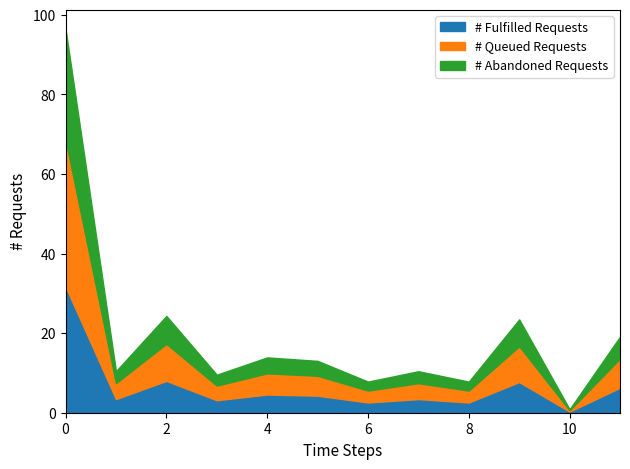

The value of # Fulfilled Requests at 0 is 31.7. True or false?

True